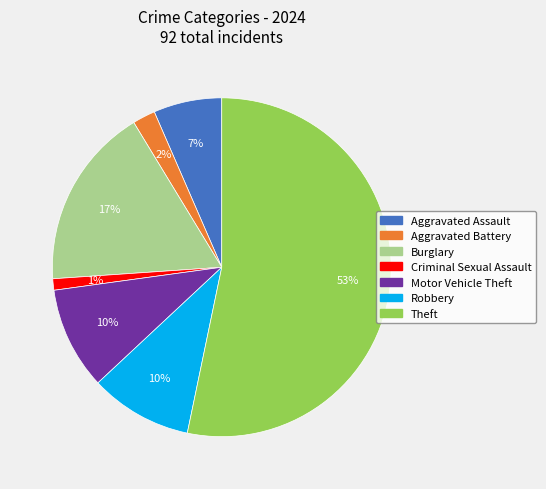

Which category accounts for the majority?

Theft